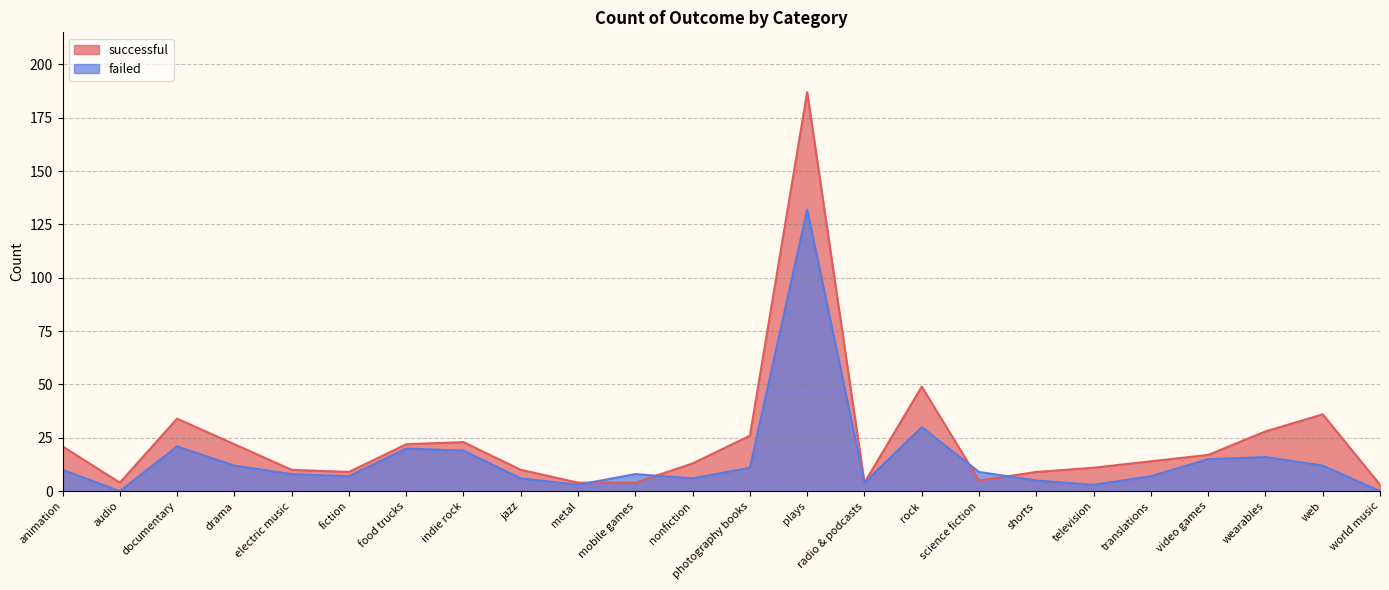

At which label is successful closest to 95?

rock